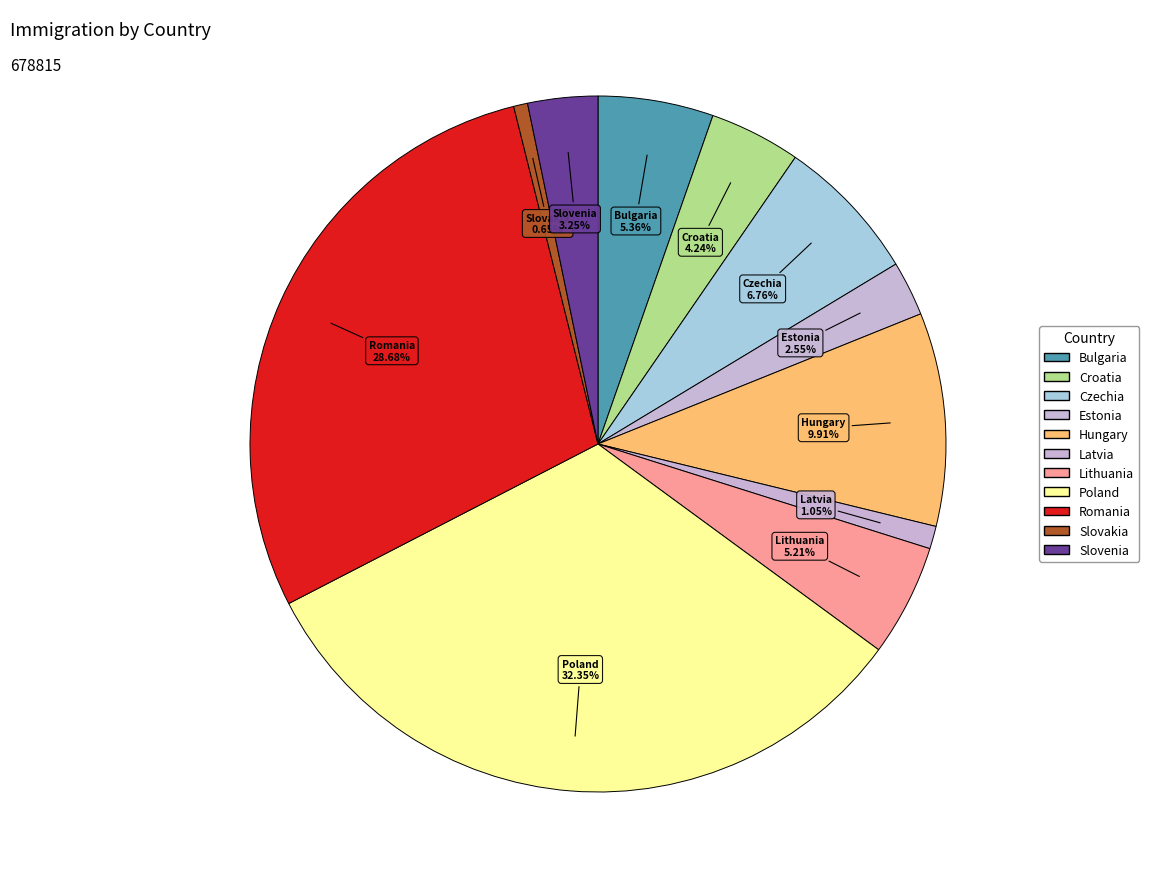

Is Estonia the majority of the pie?

No